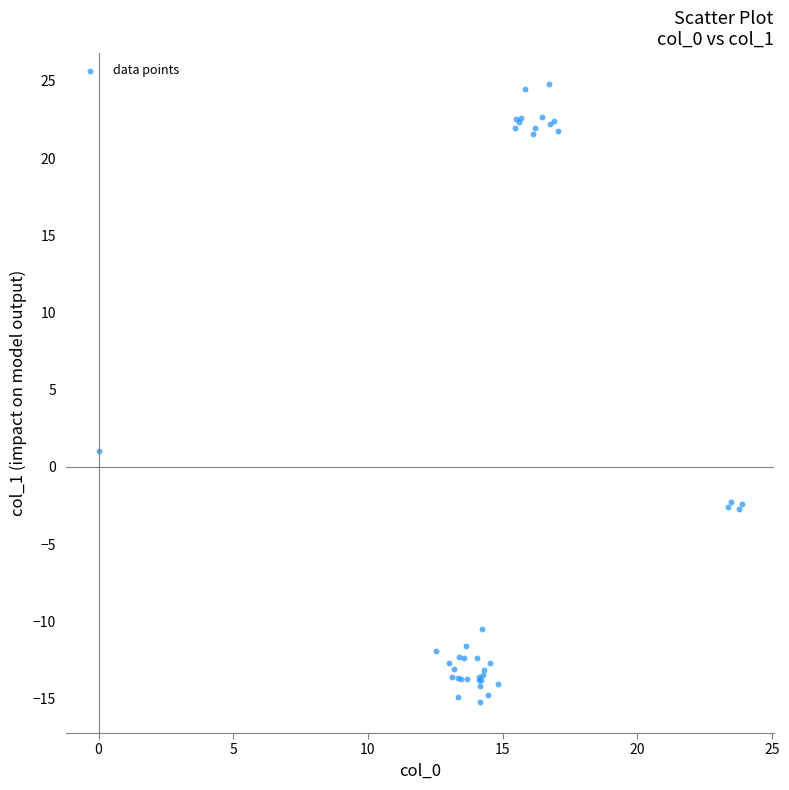

What Y value in the scatter plot is closest to 4?

1.0